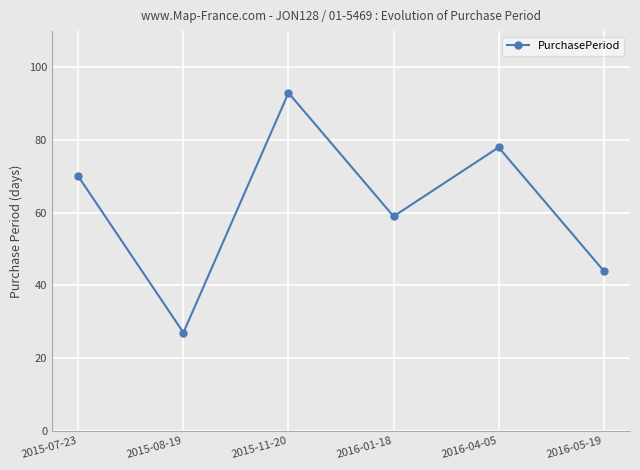

At which category does the chart reach its minimum across all series?

2015-08-19